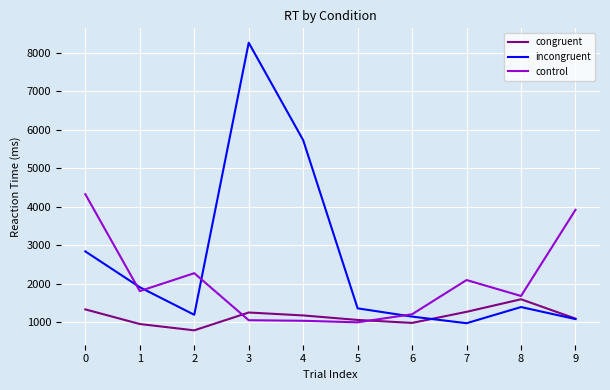

Which series has the largest range (max minus min)?

incongruent